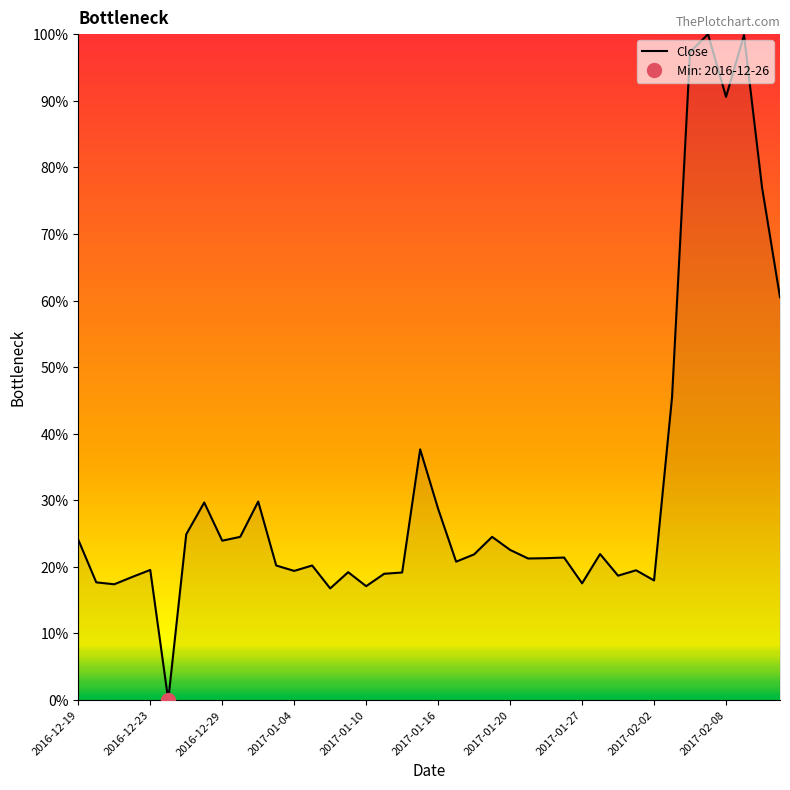

How many data points does each series have?

40